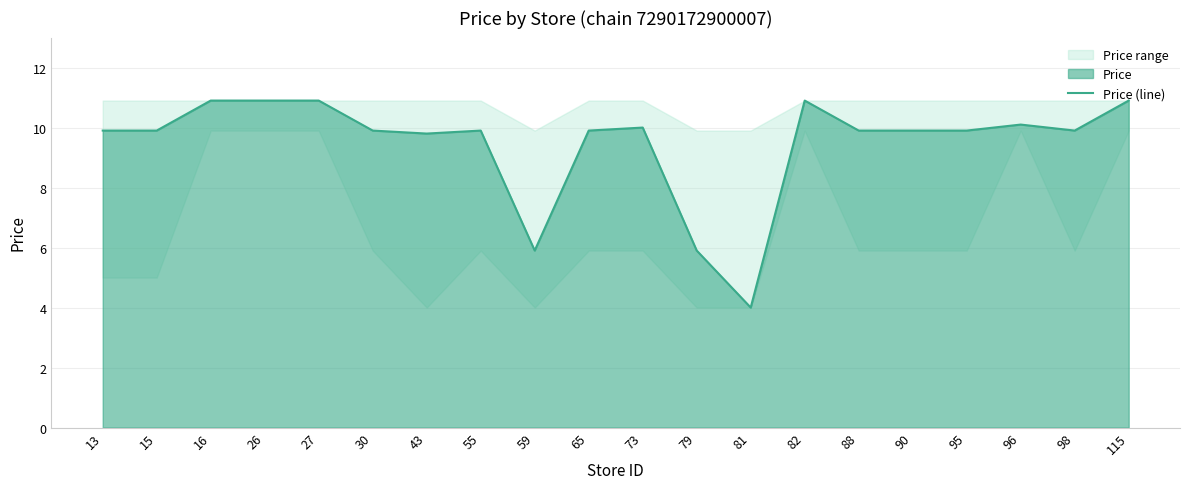

Between 88 and 96, which is larger?

96